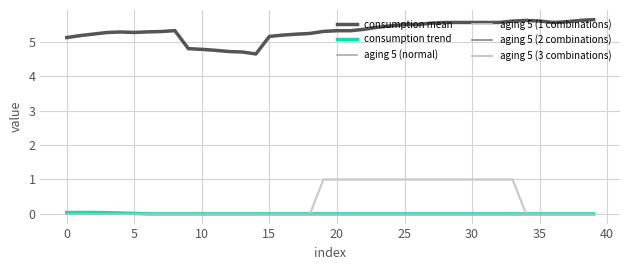

True or false: aging 5 (2 combinations) has more than 2 interior local peaks.

False